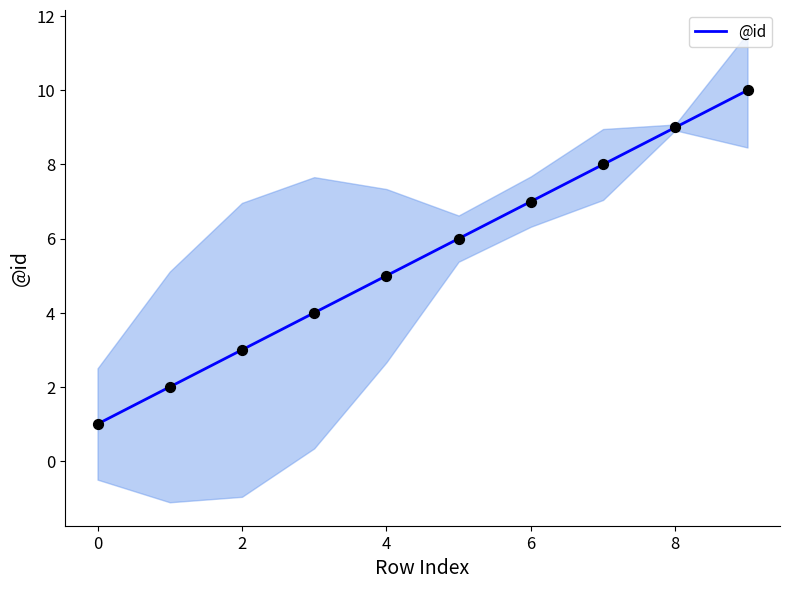

True or false: @id has a value of 13 at 6.

False